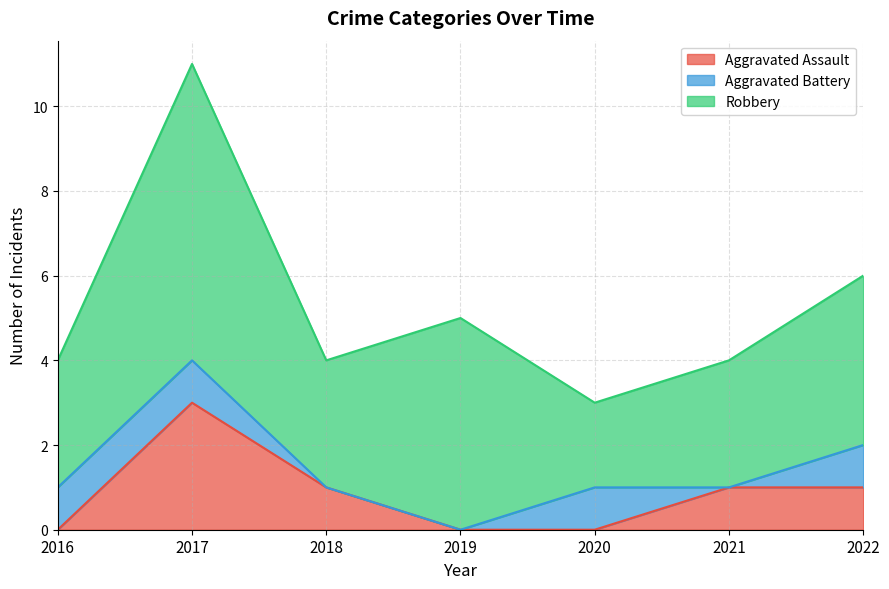

Which series has the largest total across all categories?

Robbery